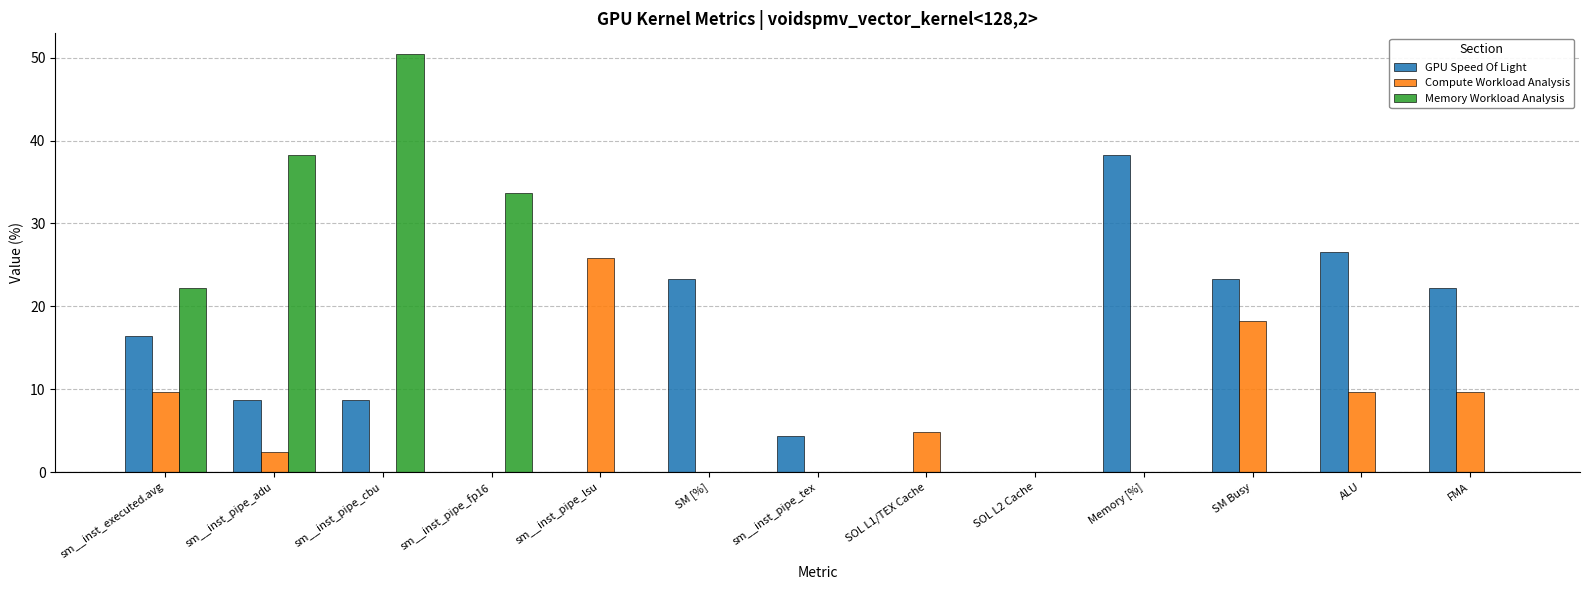

At which label is Memory Workload Analysis closest to 25?

sm__inst_executed.avg